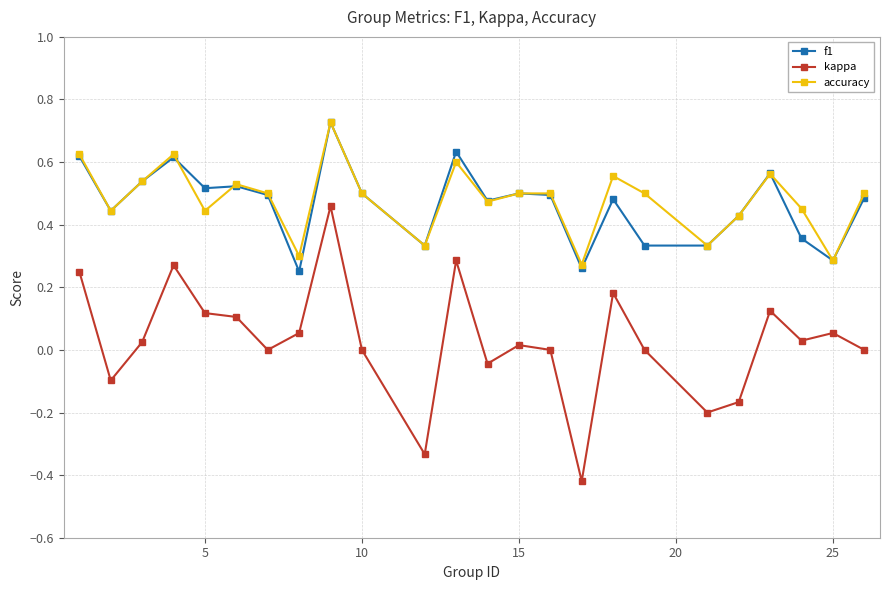

True or false: kappa has more than 2 interior local peaks.

True